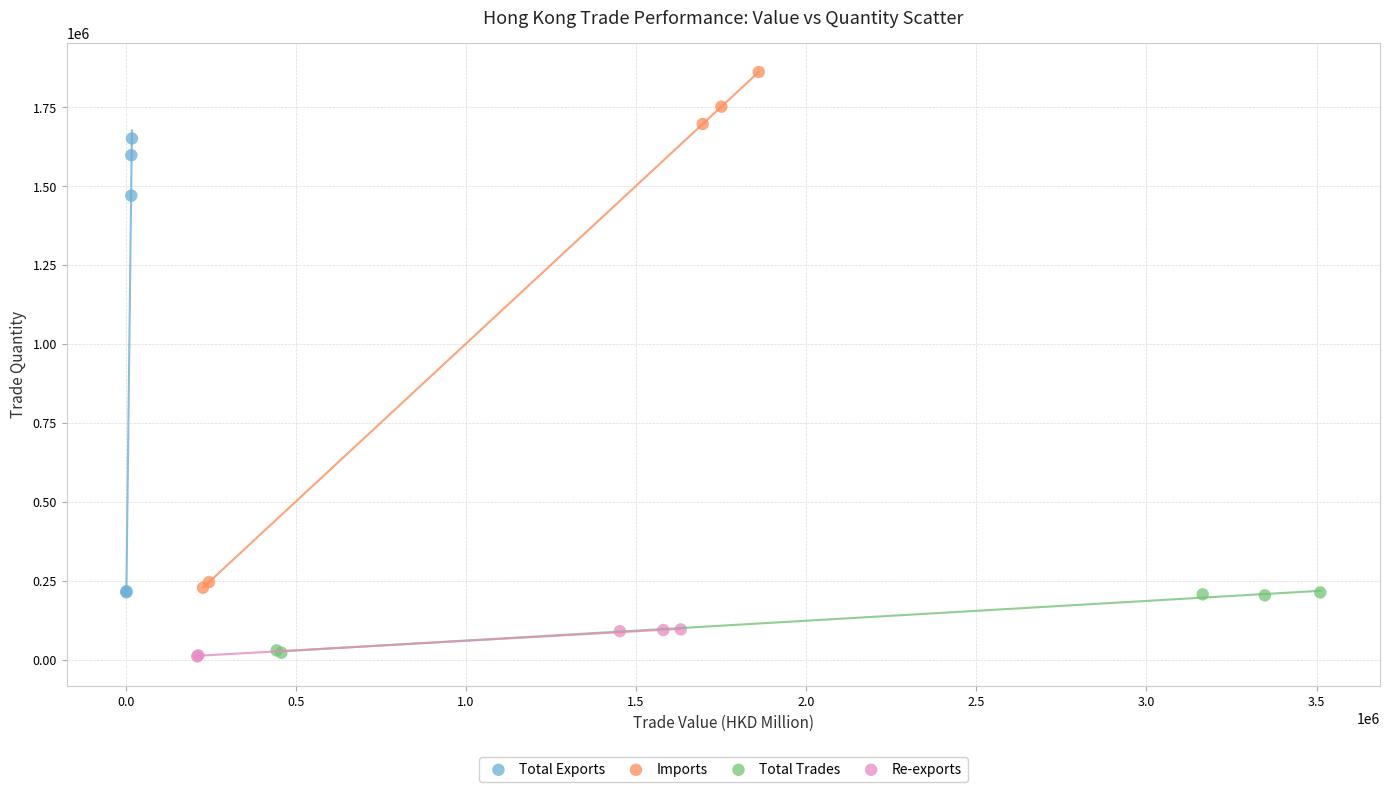

Which series has the widest spread of Y values?

Imports